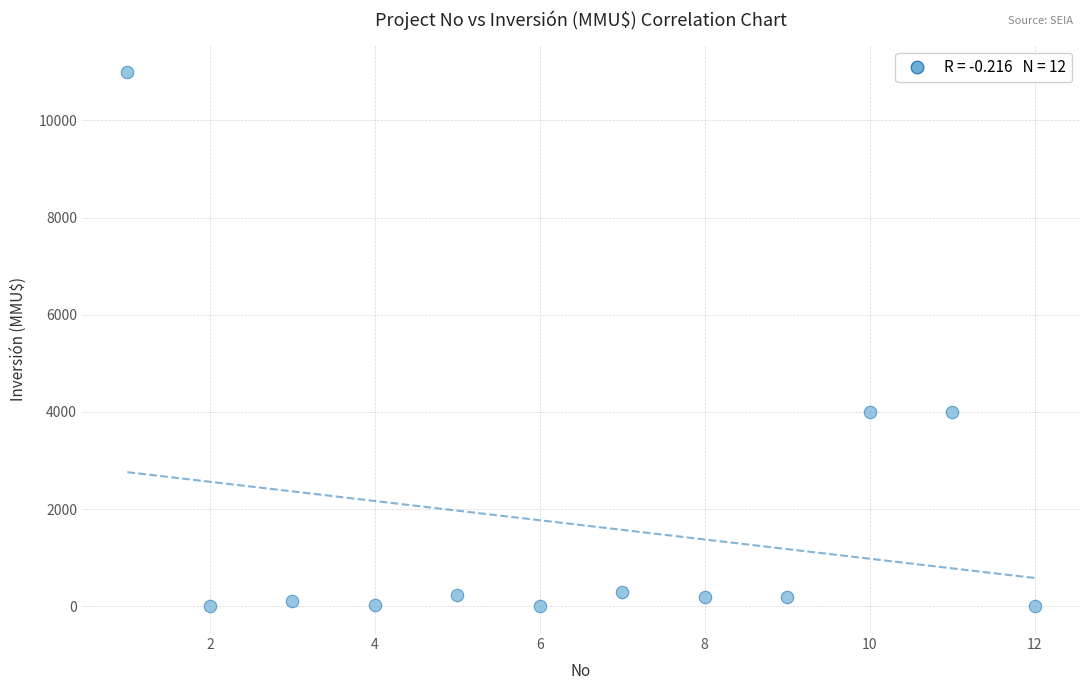

What is the range of Y values (max minus min)?

11000